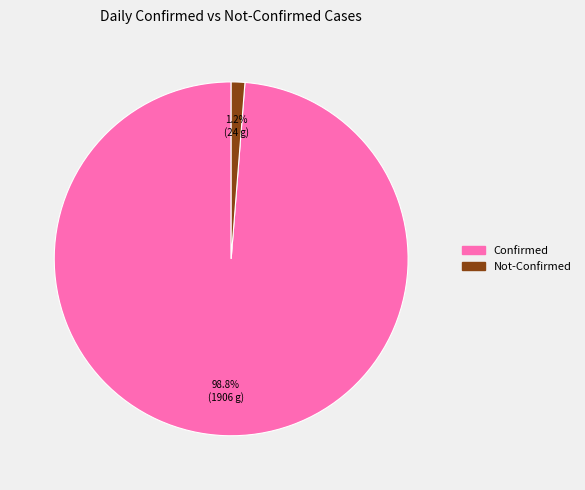

Which has a higher value, Not-Confirmed or Confirmed?

Confirmed